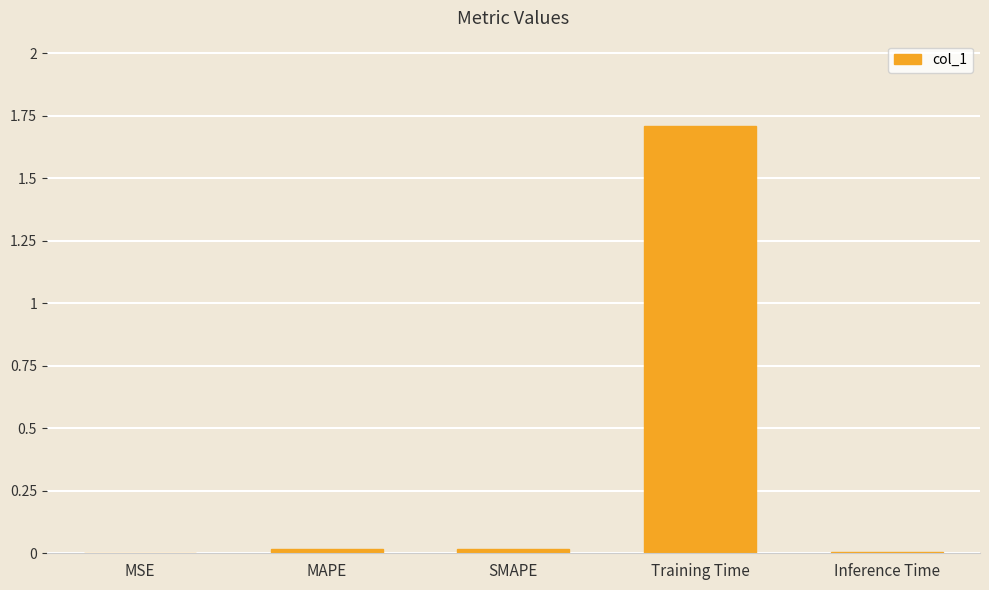

True or false: the data shows 2.9 at Training Time.

False